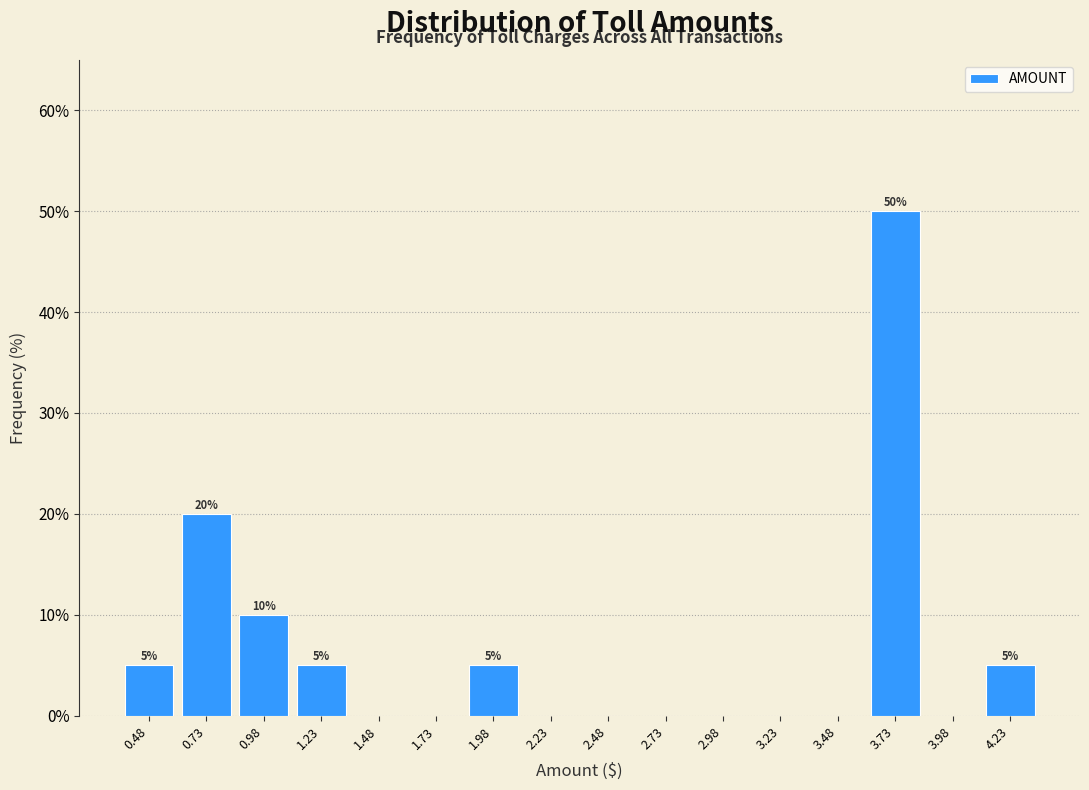

Which range on the x-axis has the tallest bar?

3.61 to 3.86